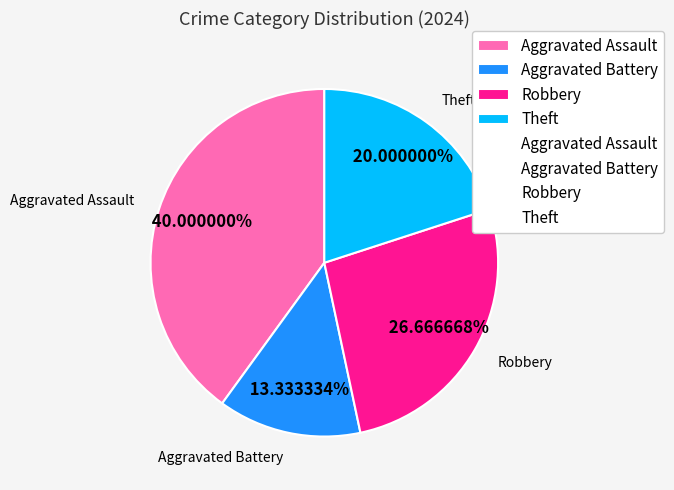

Which slice is the largest?

Aggravated Assault